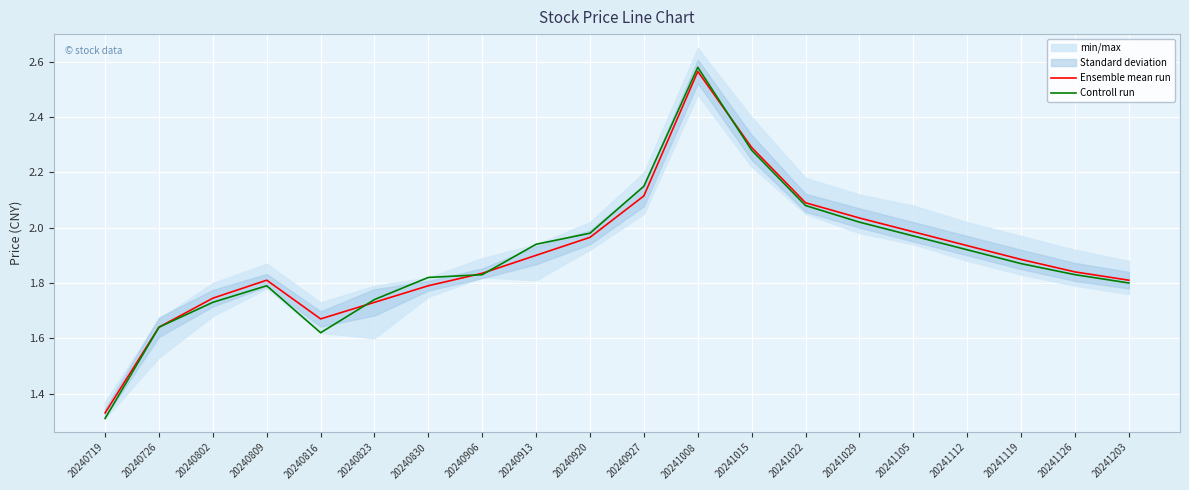

Which series ends up on top after the final intersection of Controll run and Ensemble mean run?

Ensemble mean run